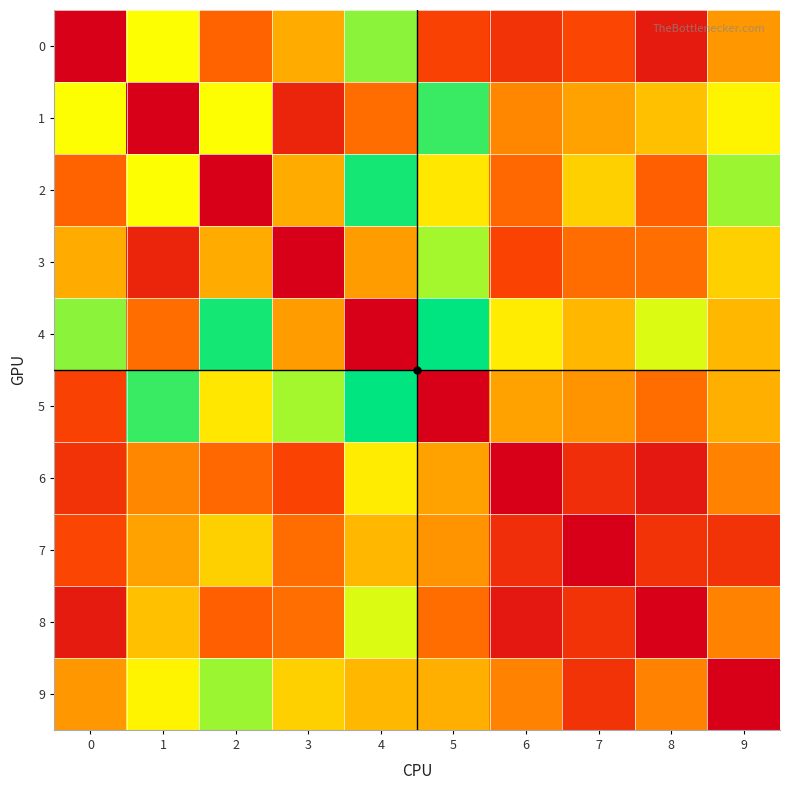

What is the total value across all series at 3?

77.9